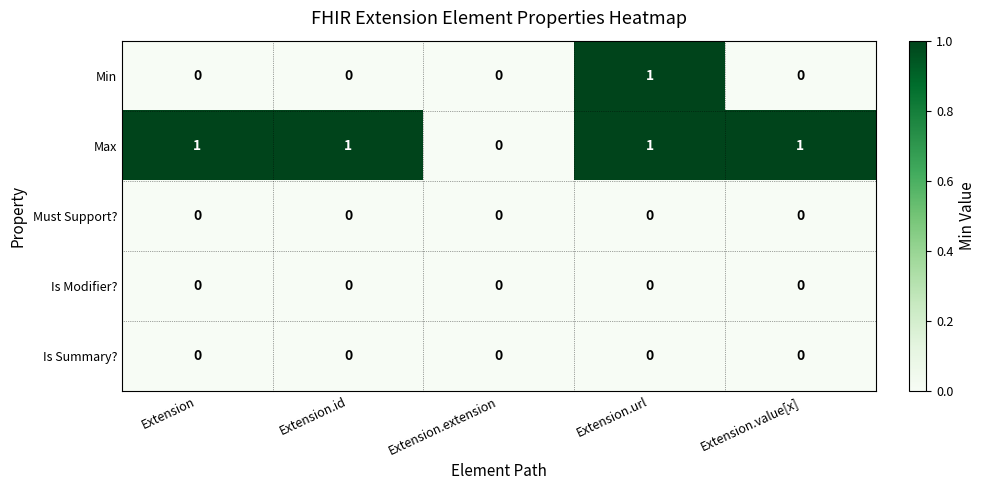

At which category is the sum across all series the highest?

Extension.url